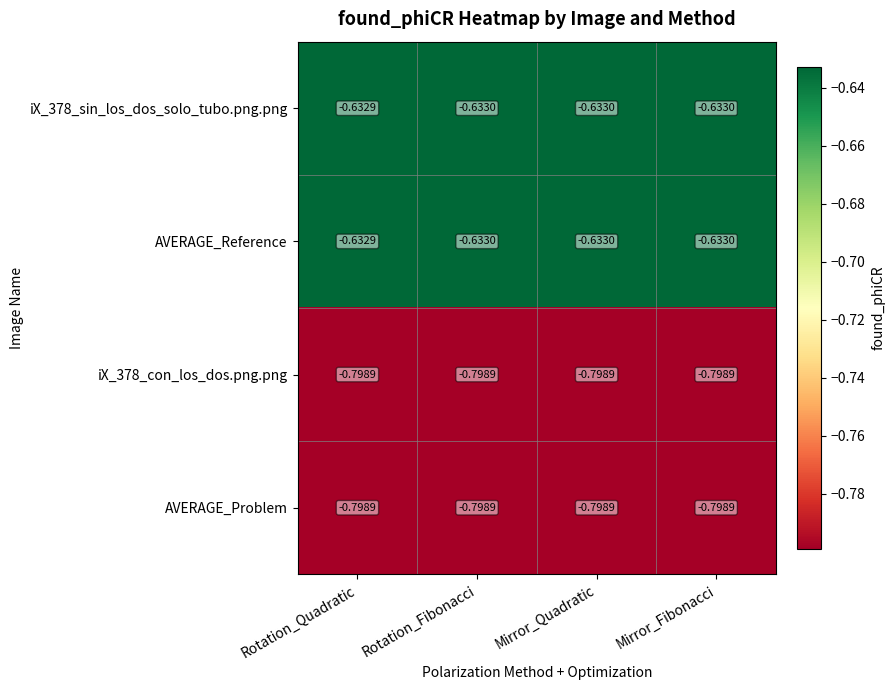

At which category is the sum across all series the highest?

Rotation_Quadratic